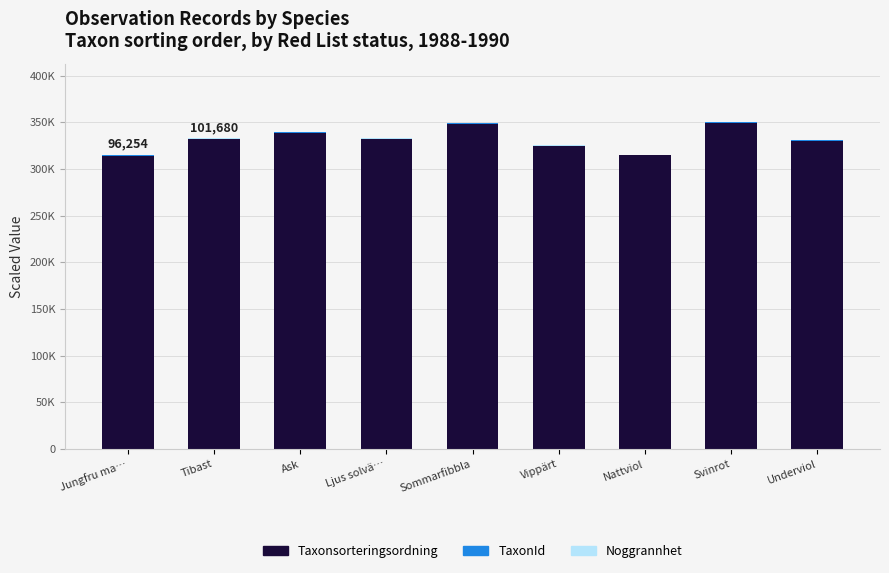

Are the bars grouped side by side (vs. stacked)?

No